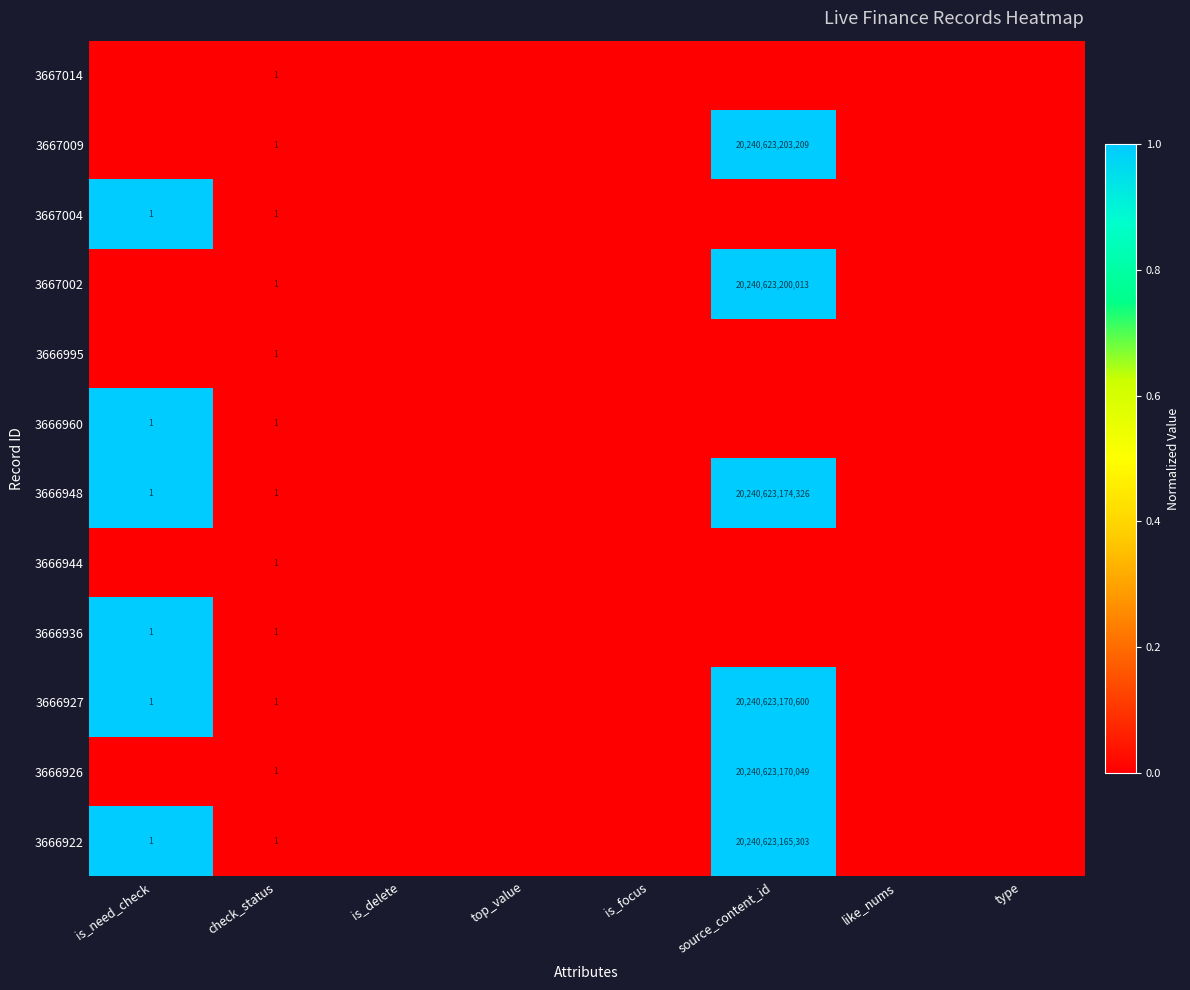

What is the sum of the 3666936 values at is_need_check and source_content_id?

1.0